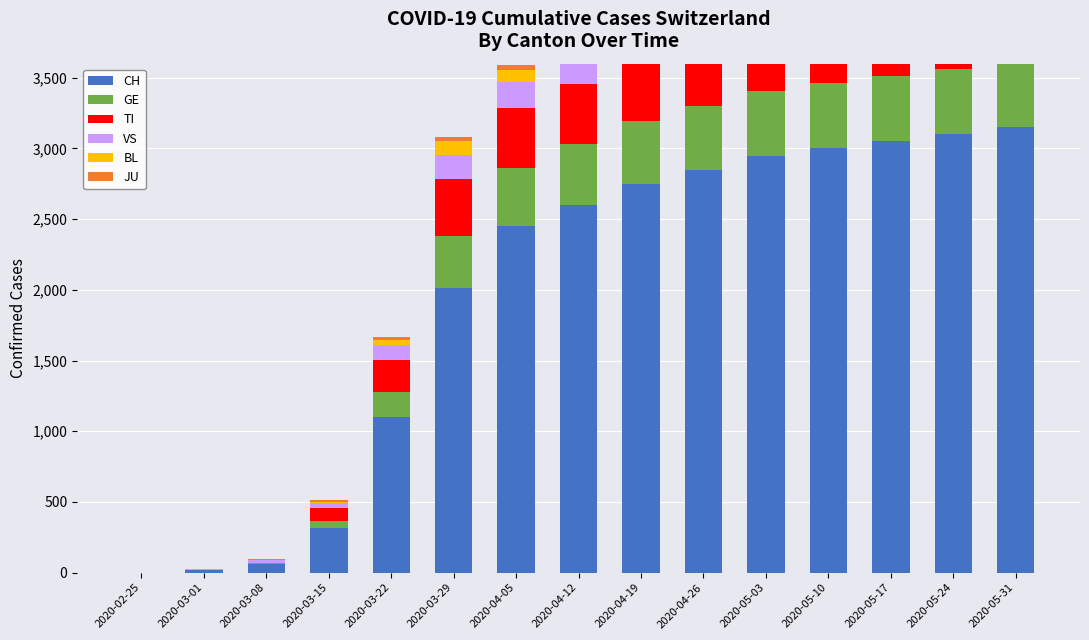

At how many categories does at least one series exceed 315?

12